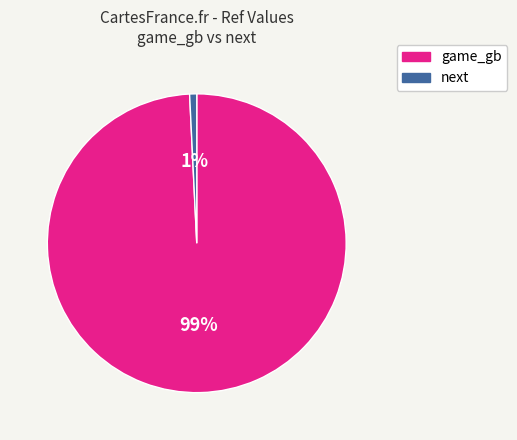

What is the largest slice in the pie chart?

game_gb